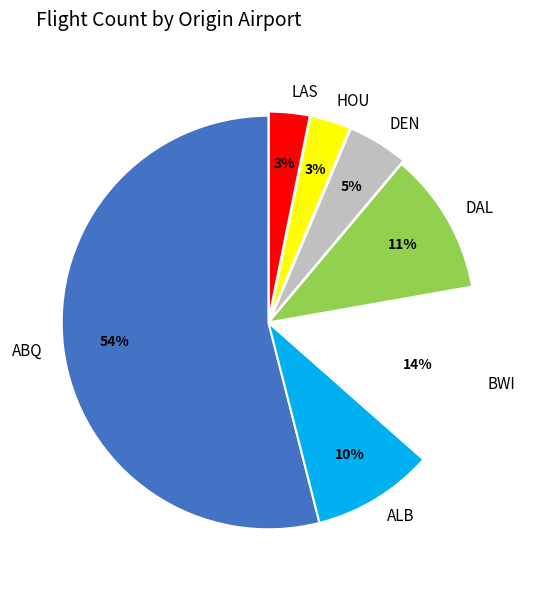

Do ALB and DAL together represent more than half of the pie?

No